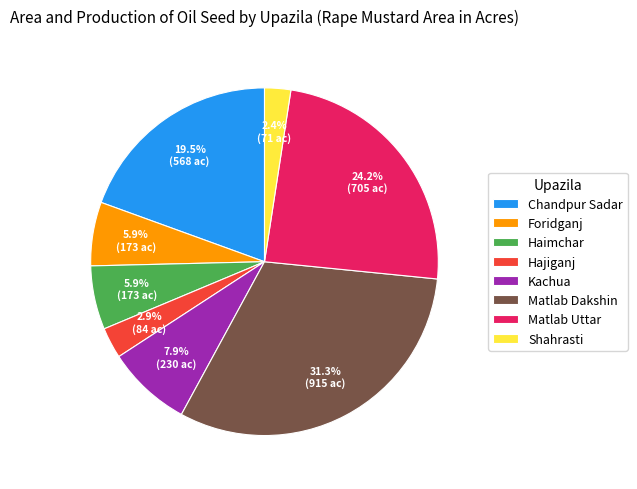

Does Matlab Dakshin account for over 50% of the chart?

No